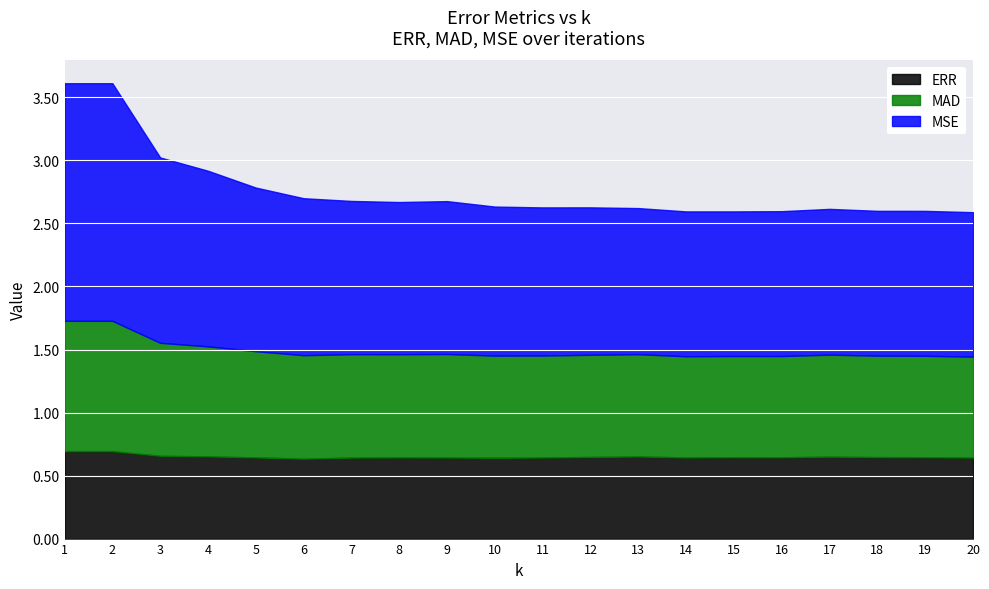

What is the sum of all MSE values?

25.5